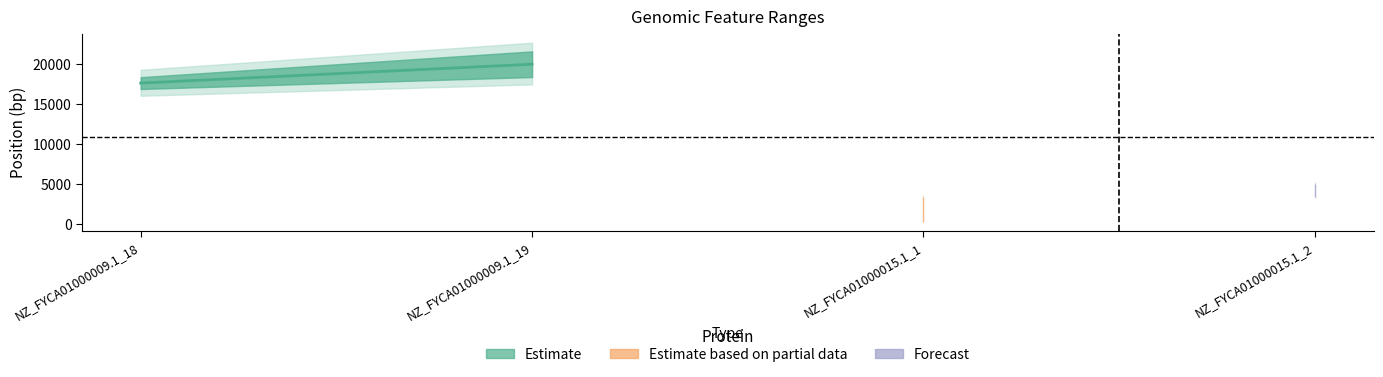

Where does the start series first go above 16888?

NZ_FYCA01000009.1_19